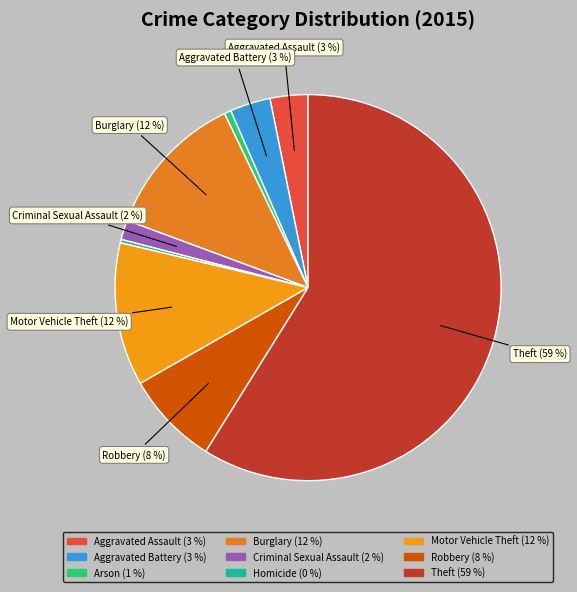

Count the number of slices in the pie.

9